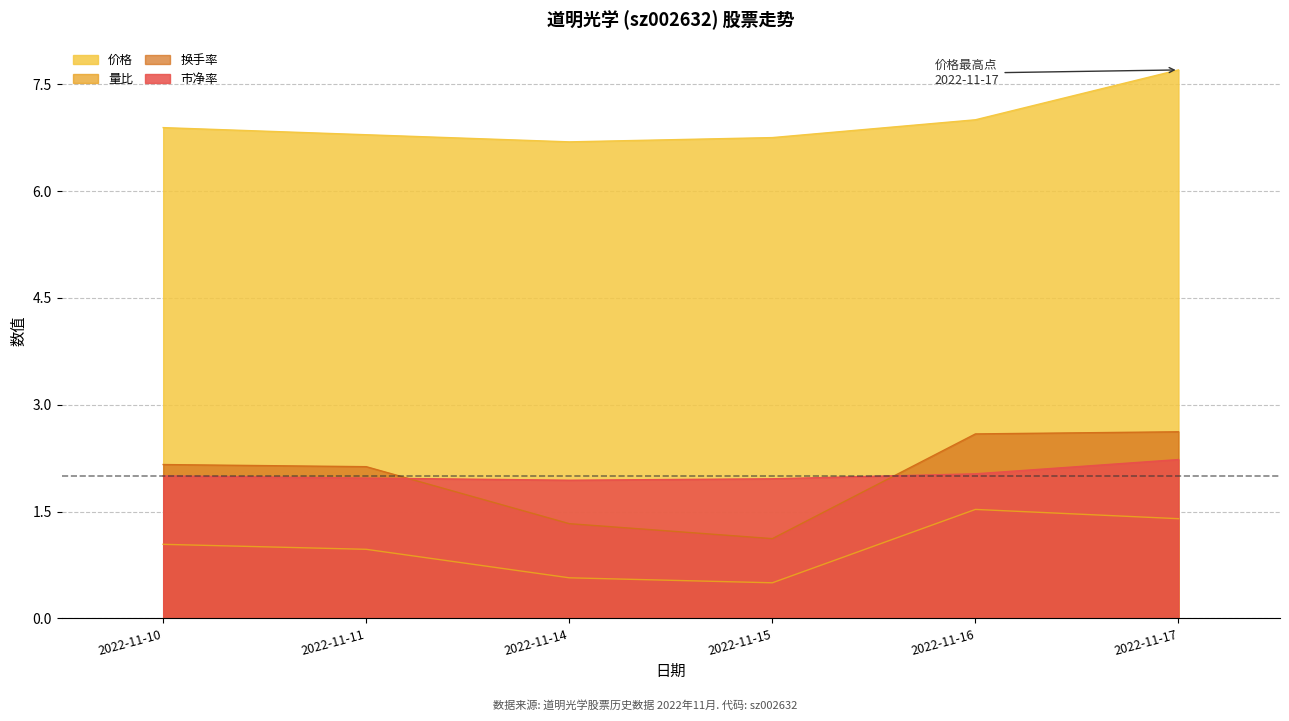

Between 2022-11-14 and 2022-11-10, which is larger?

2022-11-10